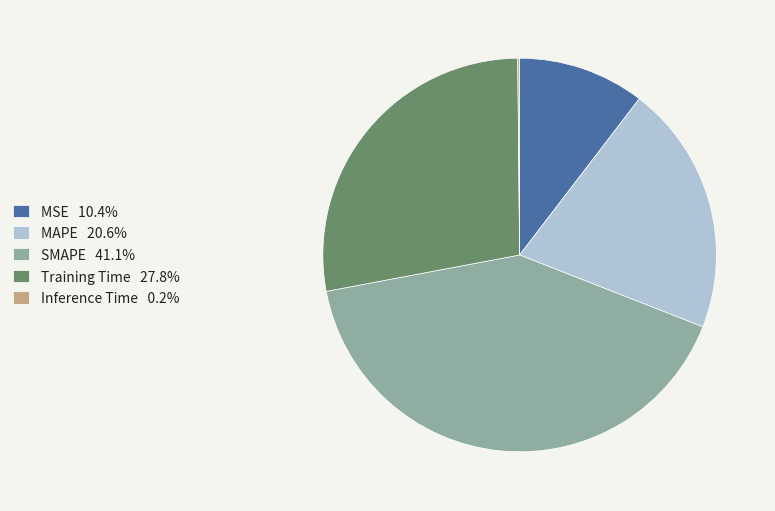

Does SMAPE account for over 50% of the chart?

No